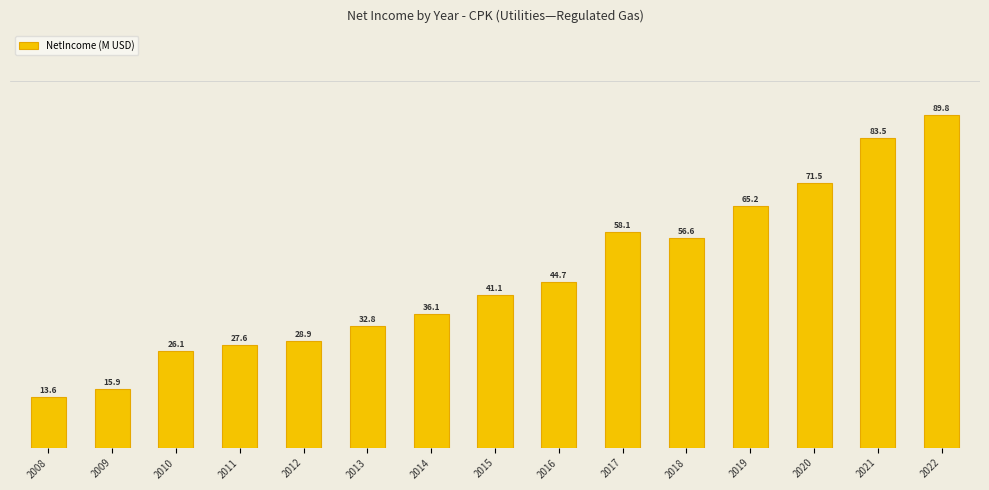

Count the number of data series in this chart.

1